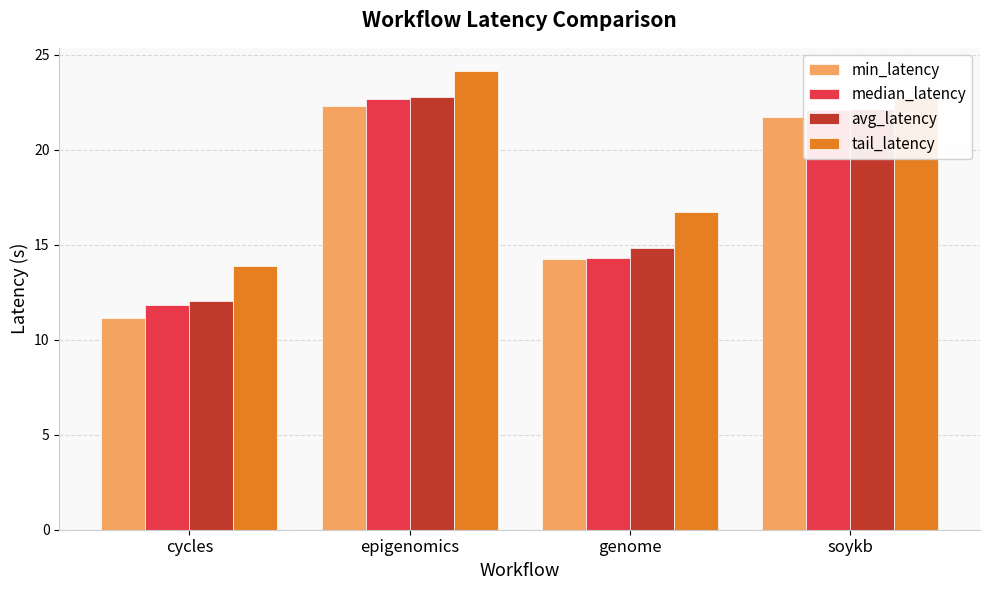

How many data points in tail_latency are above 22?

2